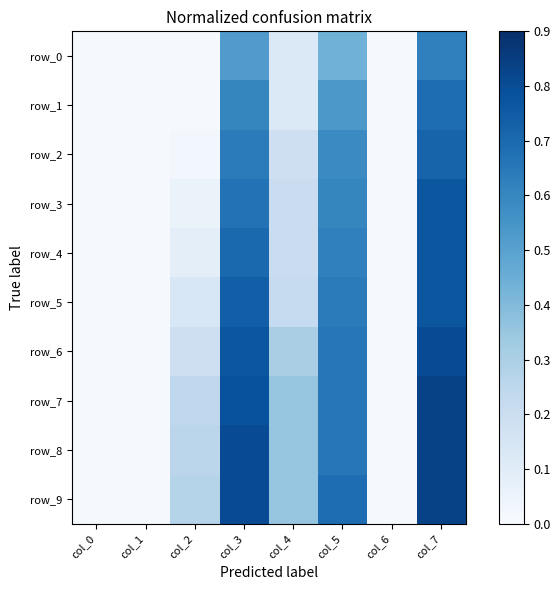

Rank the series by their maximum value, from lowest to highest.

row_0, row_1, row_2, row_3, row_4, row_5, row_6, row_7, row_8, row_9